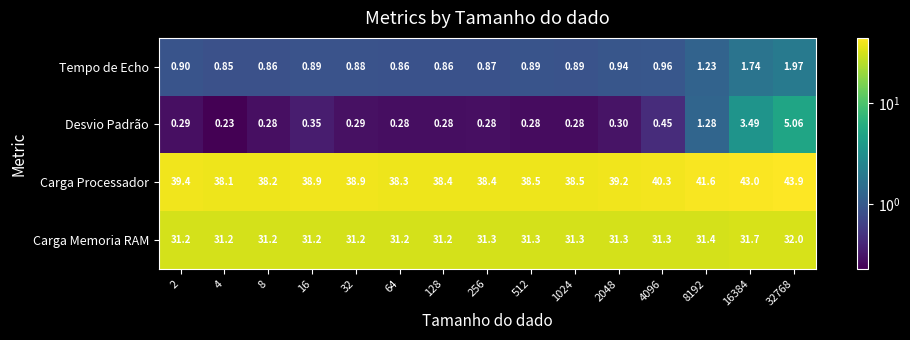

Between 16 and 2048, which series saw the biggest shift?

Carga Processador